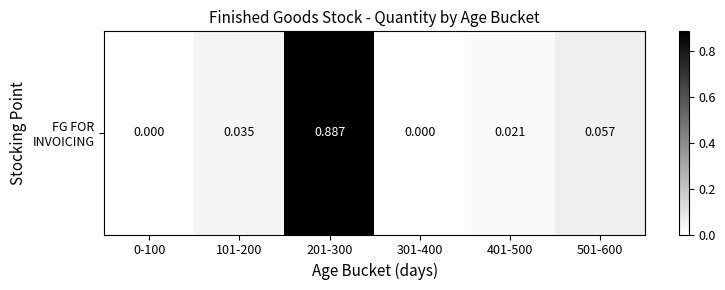

Is it true that the value at 301-400 is 0.4?

False